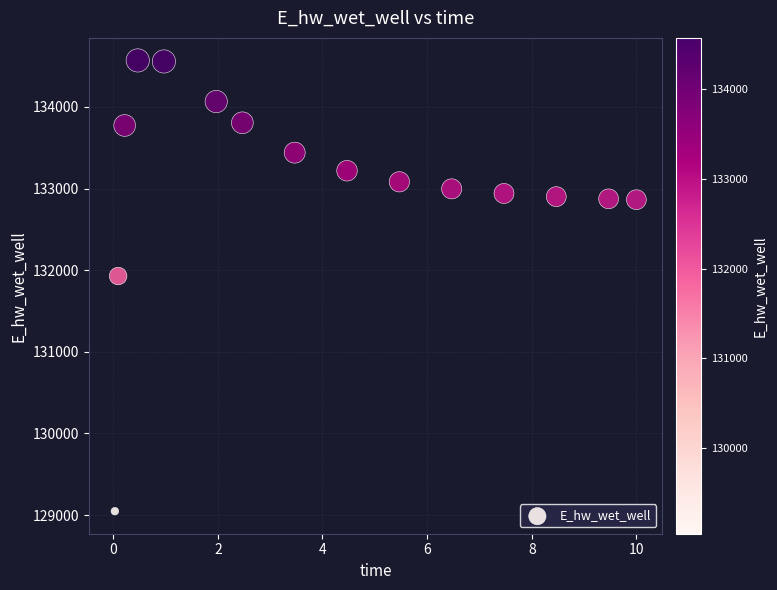

What is the range of Y values (max minus min)?

5520.8